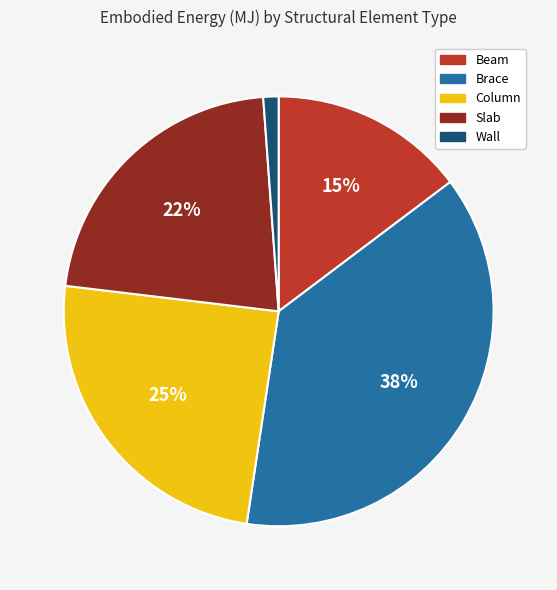

Approximately how many times larger is the value at Column compared to Brace?

0.7